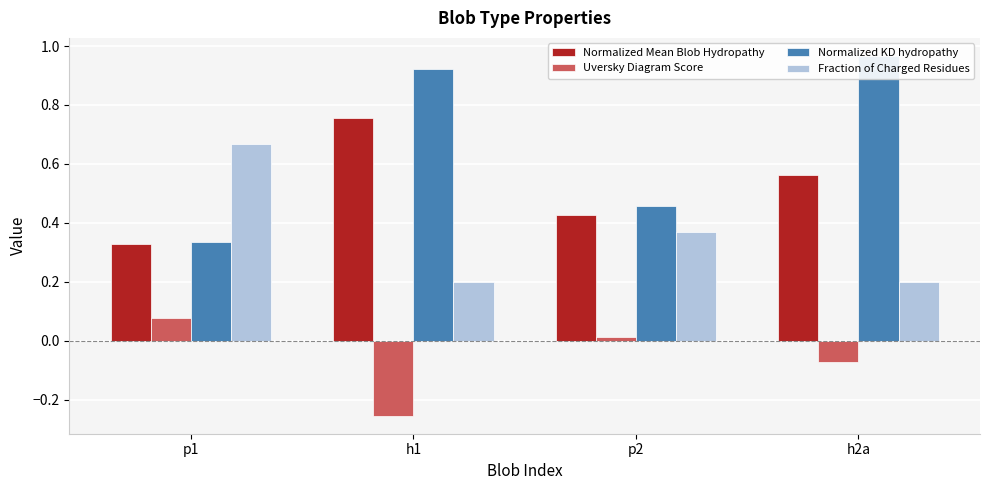

Does the chart contain any negative values?

Yes